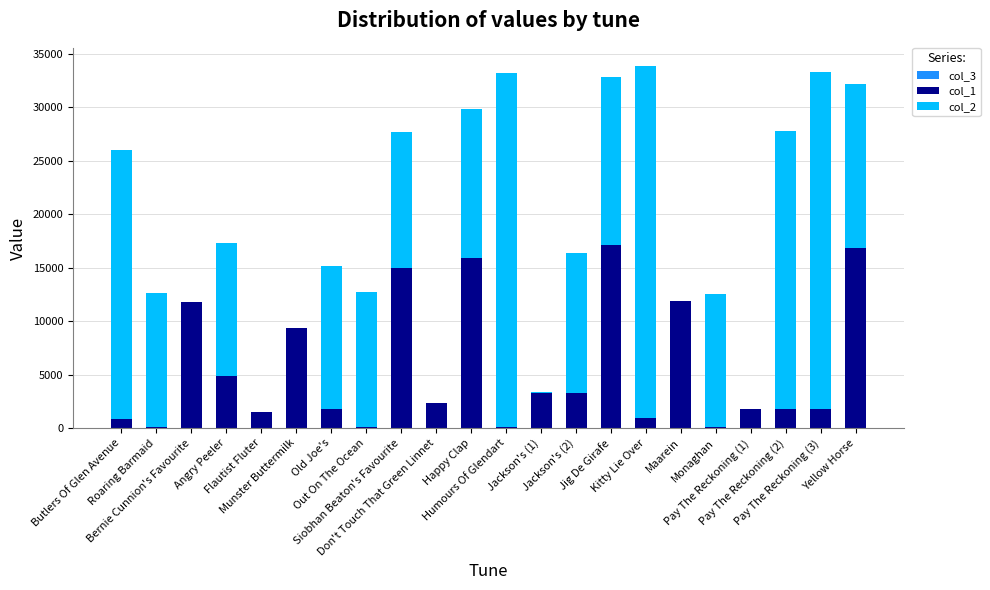

Rank the series by their maximum value, from highest to lowest.

col_2, col_1, col_3